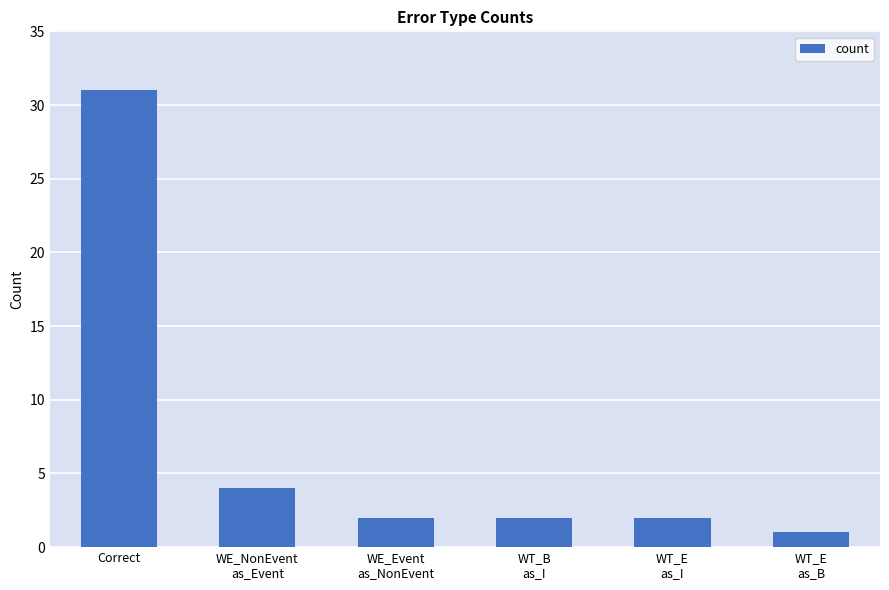

What is the sum of the values at WT_E
as_B and WT_B
as_I?

3